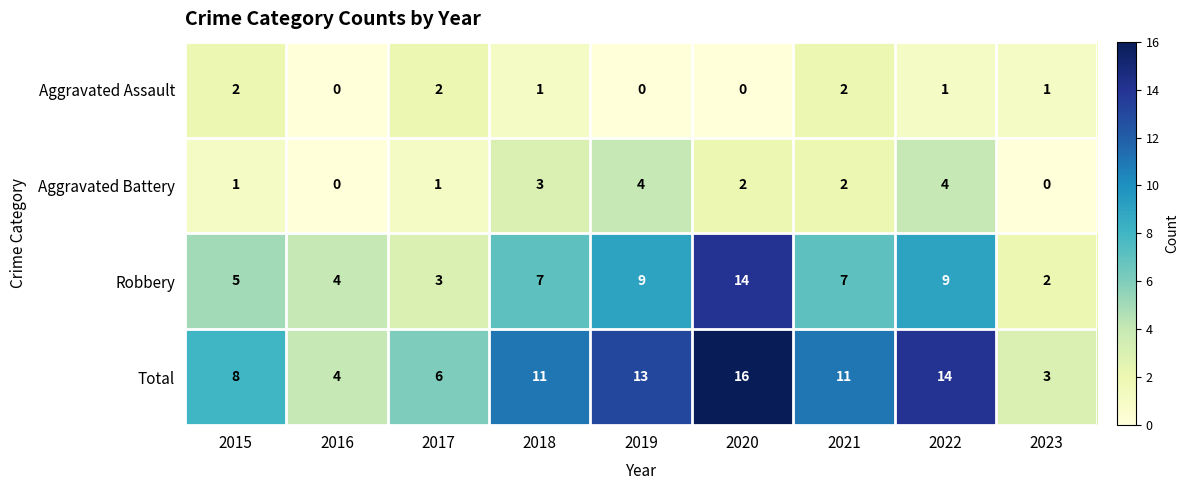

What is the minimum value for Total?

3